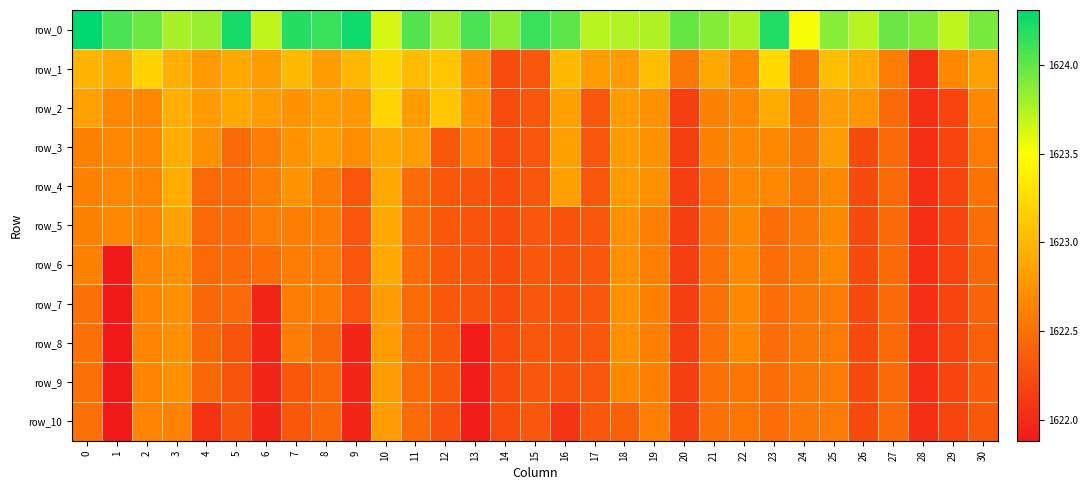

Reading right to left, what are all the values shown in this chart?

row_0: 30=1623.9	29=1623.7	28=1623.9	27=1624.0	26=1623.7	25=1623.9	24=1623.5	23=1624.2	22=1623.8	21=1623.9	20=1624.0	19=1623.8	18=1623.7	17=1623.7	16=1624.0	15=1624.1	14=1623.9	13=1624.1	12=1623.8	11=1624.1	10=1623.6	9=1624.3	8=1624.1	7=1624.2	6=1623.7	5=1624.2	4=1623.8	3=1623.8	2=1624.0	1=1624.1	0=1624.3
row_1: 30=1622.8	29=1622.7	28=1622.0	27=1622.6	26=1622.9	25=1623.1	24=1622.6	23=1623.2	22=1622.7	21=1622.9	20=1622.5	19=1623.1	18=1622.8	17=1622.8	16=1623.0	15=1622.3	14=1622.3	13=1622.7	12=1623.1	11=1623.0	10=1623.2	9=1623.0	8=1622.8	7=1623.0	6=1622.8	5=1622.9	4=1622.8	3=1622.9	2=1623.2	1=1622.9	0=1623.0
row_2: 30=1622.7	29=1622.2	28=1622.0	27=1622.5	26=1622.8	25=1622.8	24=1622.6	23=1622.9	22=1622.7	21=1622.6	20=1622.2	19=1622.7	18=1622.8	17=1622.3	16=1622.8	15=1622.3	14=1622.3	13=1622.7	12=1623.1	11=1622.8	10=1623.2	9=1622.8	8=1622.8	7=1622.7	6=1622.8	5=1622.9	4=1622.8	3=1622.9	2=1622.7	1=1622.7	0=1622.8
row_3: 30=1622.6	29=1622.2	28=1622.0	27=1622.5	26=1622.2	25=1622.8	24=1622.6	23=1622.7	22=1622.7	21=1622.6	20=1622.2	19=1622.7	18=1622.8	17=1622.3	16=1622.8	15=1622.3	14=1622.3	13=1622.6	12=1622.3	11=1622.8	10=1622.9	9=1622.7	8=1622.8	7=1622.7	6=1622.6	5=1622.5	4=1622.7	3=1622.9	2=1622.7	1=1622.7	0=1622.6
row_4: 30=1622.5	29=1622.2	28=1622.0	27=1622.5	26=1622.2	25=1622.7	24=1622.6	23=1622.7	22=1622.7	21=1622.5	20=1622.2	19=1622.7	18=1622.8	17=1622.3	16=1622.8	15=1622.3	14=1622.3	13=1622.3	12=1622.3	11=1622.5	10=1622.9	9=1622.3	8=1622.6	7=1622.7	6=1622.6	5=1622.5	4=1622.5	3=1622.9	2=1622.6	1=1622.7	0=1622.6
row_5: 30=1622.5	29=1622.2	28=1622.0	27=1622.5	26=1622.2	25=1622.7	24=1622.6	23=1622.5	22=1622.7	21=1622.5	20=1622.2	19=1622.6	18=1622.7	17=1622.3	16=1622.3	15=1622.3	14=1622.3	13=1622.3	12=1622.3	11=1622.5	10=1622.9	9=1622.3	8=1622.6	7=1622.6	6=1622.6	5=1622.5	4=1622.5	3=1622.8	2=1622.6	1=1622.7	0=1622.6
row_6: 30=1622.4	29=1622.2	28=1622.0	27=1622.5	26=1622.2	25=1622.7	24=1622.6	23=1622.5	22=1622.7	21=1622.5	20=1622.2	19=1622.6	18=1622.7	17=1622.3	16=1622.3	15=1622.3	14=1622.3	13=1622.3	12=1622.3	11=1622.5	10=1622.9	9=1622.3	8=1622.6	7=1622.6	6=1622.5	5=1622.5	4=1622.5	3=1622.7	2=1622.6	1=1621.9	0=1622.6
row_7: 30=1622.4	29=1622.2	28=1622.0	27=1622.5	26=1622.2	25=1622.6	24=1622.6	23=1622.5	22=1622.7	21=1622.5	20=1622.2	19=1622.6	18=1622.7	17=1622.3	16=1622.3	15=1622.3	14=1622.3	13=1622.3	12=1622.3	11=1622.5	10=1622.8	9=1622.3	8=1622.6	7=1622.6	6=1622.0	5=1622.5	4=1622.4	3=1622.7	2=1622.6	1=1621.9	0=1622.5
row_8: 30=1622.4	29=1622.2	28=1622.0	27=1622.5	26=1622.2	25=1622.6	24=1622.6	23=1622.5	22=1622.7	21=1622.5	20=1622.2	19=1622.6	18=1622.7	17=1622.3	16=1622.3	15=1622.3	14=1622.3	13=1621.9	12=1622.3	11=1622.5	10=1622.8	9=1622.0	8=1622.4	7=1622.6	6=1622.0	5=1622.3	4=1622.4	3=1622.7	2=1622.6	1=1621.9	0=1622.5
row_9: 30=1622.4	29=1622.2	28=1622.0	27=1622.5	26=1622.2	25=1622.6	24=1622.6	23=1622.5	22=1622.5	21=1622.5	20=1622.2	19=1622.6	18=1622.7	17=1622.3	16=1622.3	15=1622.3	14=1622.3	13=1621.9	12=1622.3	11=1622.5	10=1622.8	9=1622.0	8=1622.4	7=1622.3	6=1622.0	5=1622.3	4=1622.4	3=1622.7	2=1622.6	1=1621.9	0=1622.5
row_10: 30=1622.3	29=1622.2	28=1622.0	27=1622.5	26=1622.2	25=1622.6	24=1622.6	23=1622.5	22=1622.5	21=1622.5	20=1622.2	19=1622.6	18=1622.4	17=1622.3	16=1622.1	15=1622.3	14=1622.3	13=1621.9	12=1622.3	11=1622.5	10=1622.8	9=1622.0	8=1622.4	7=1622.3	6=1622.0	5=1622.3	4=1622.1	3=1622.6	2=1622.6	1=1621.9	0=1622.5